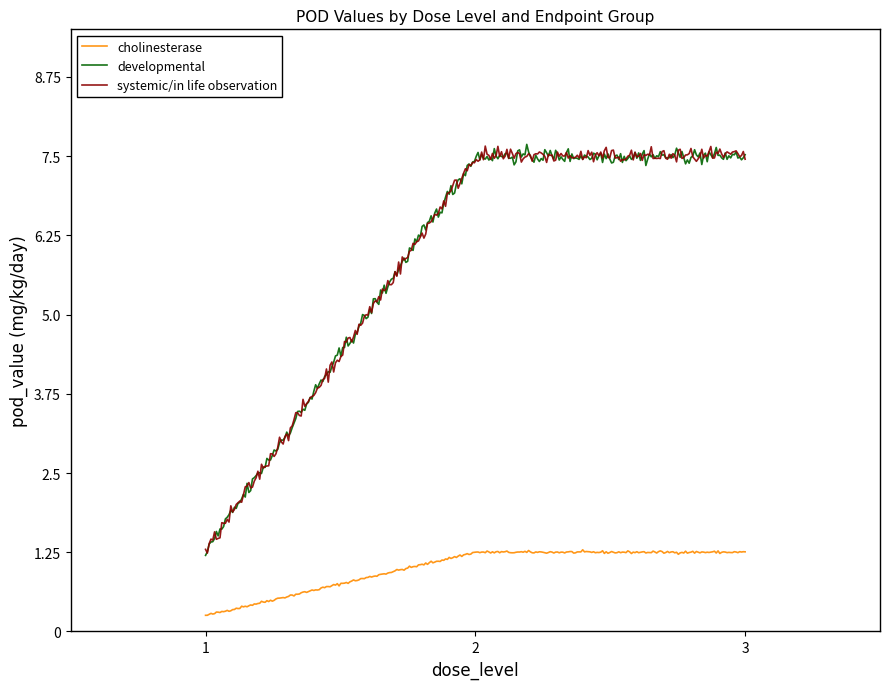

True or false: systemic/in life observation and cholinesterase cross at least once.

False